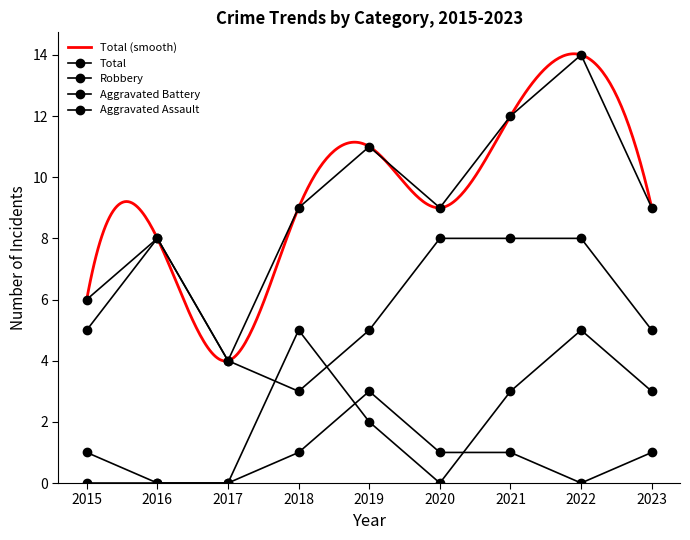

Where does the Robbery series first go above 5?

2016